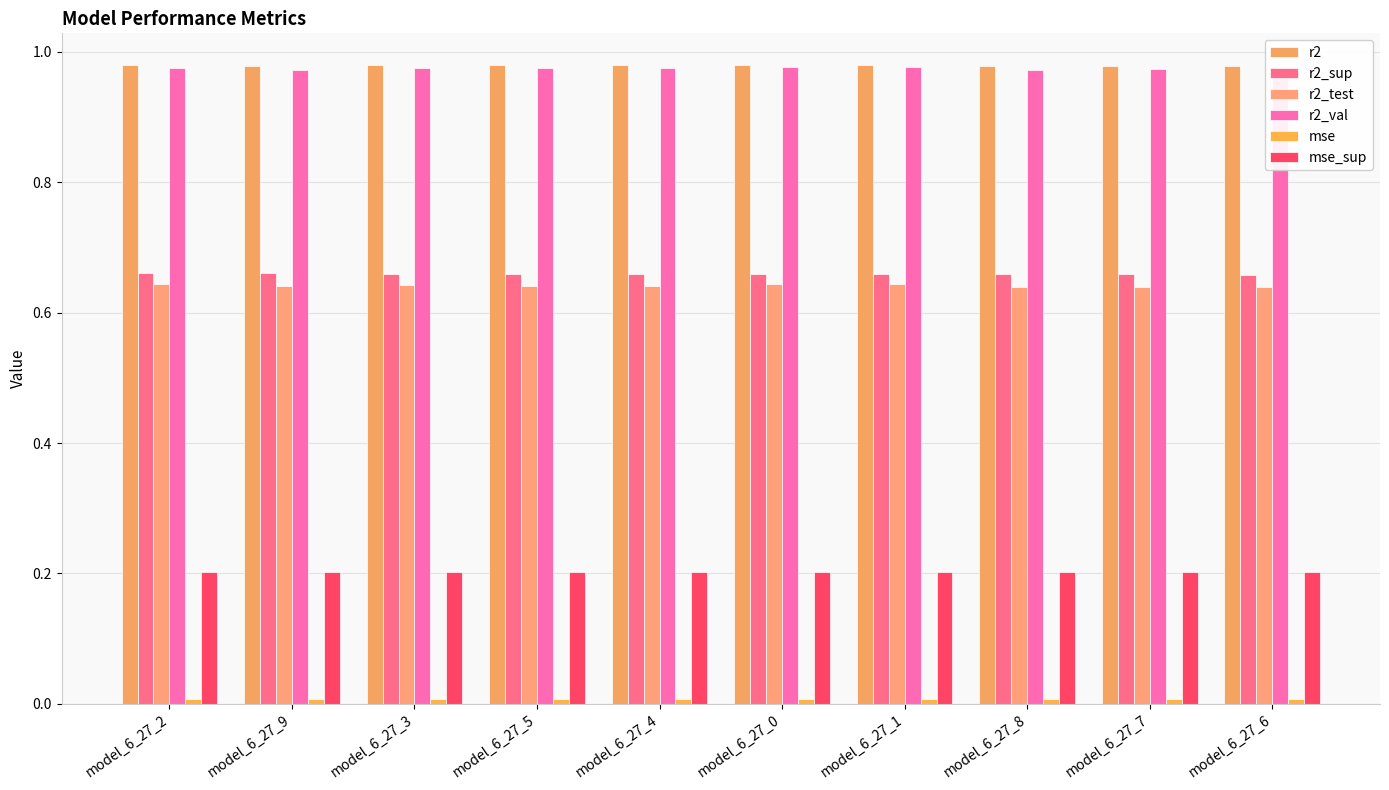

Is it true that r2 equals 1.0 at model_6_27_5?

True